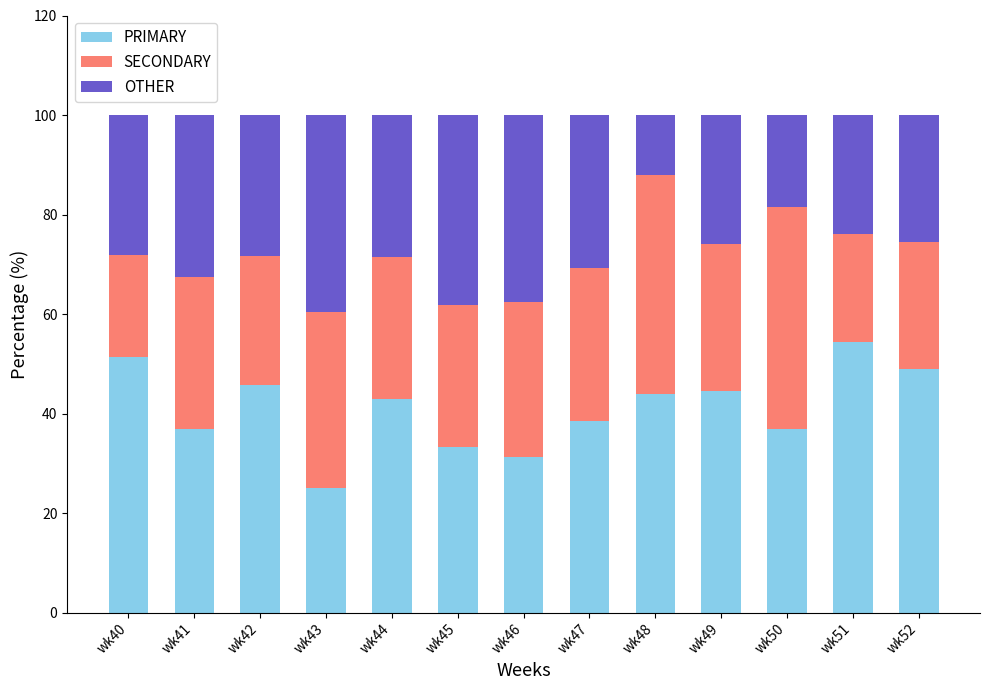

Read the PRIMARY value at wk47.

38.5